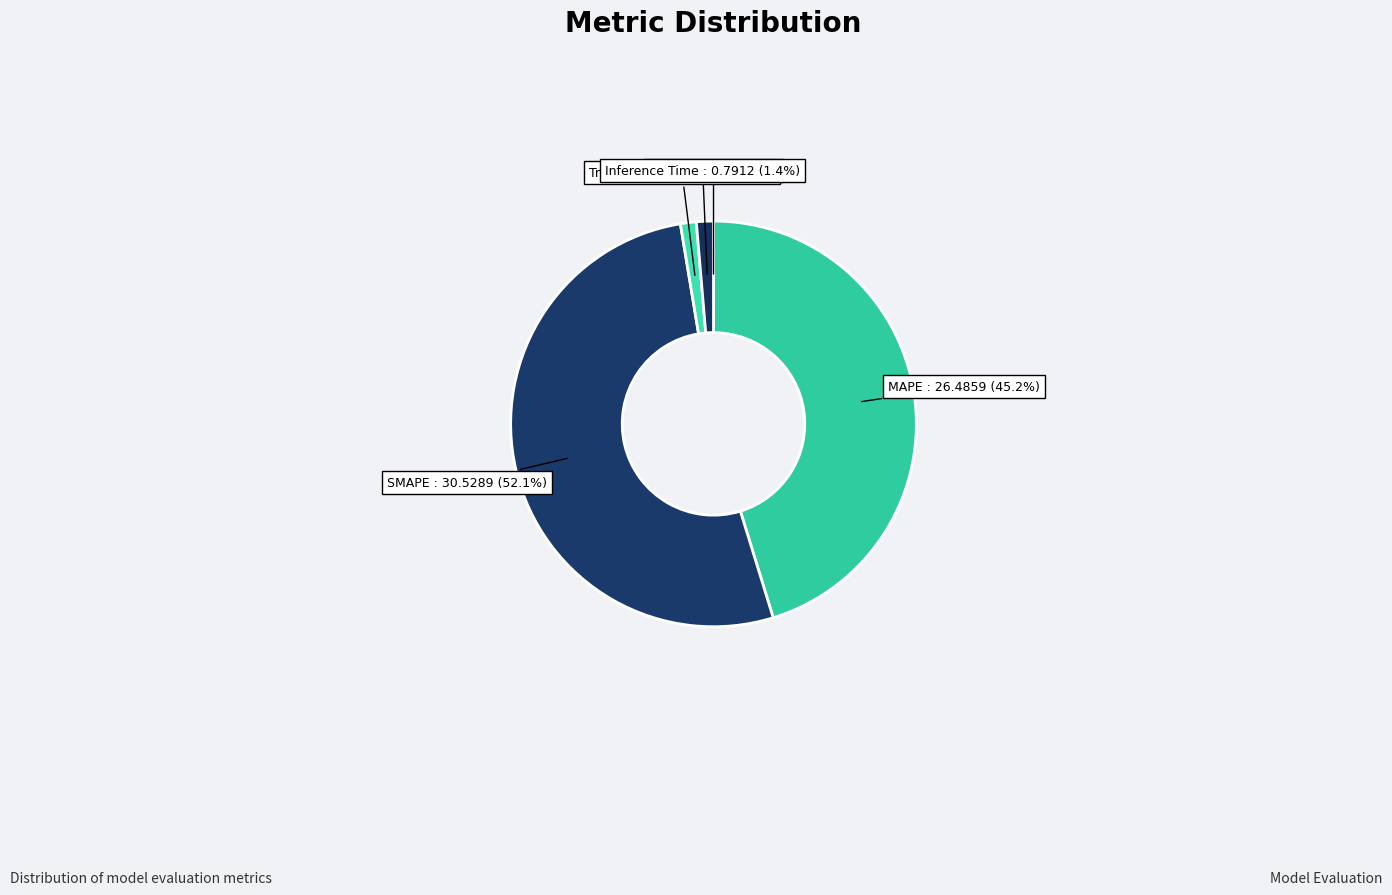

The Training Time slice represents 1% of the pie. True or false?

True